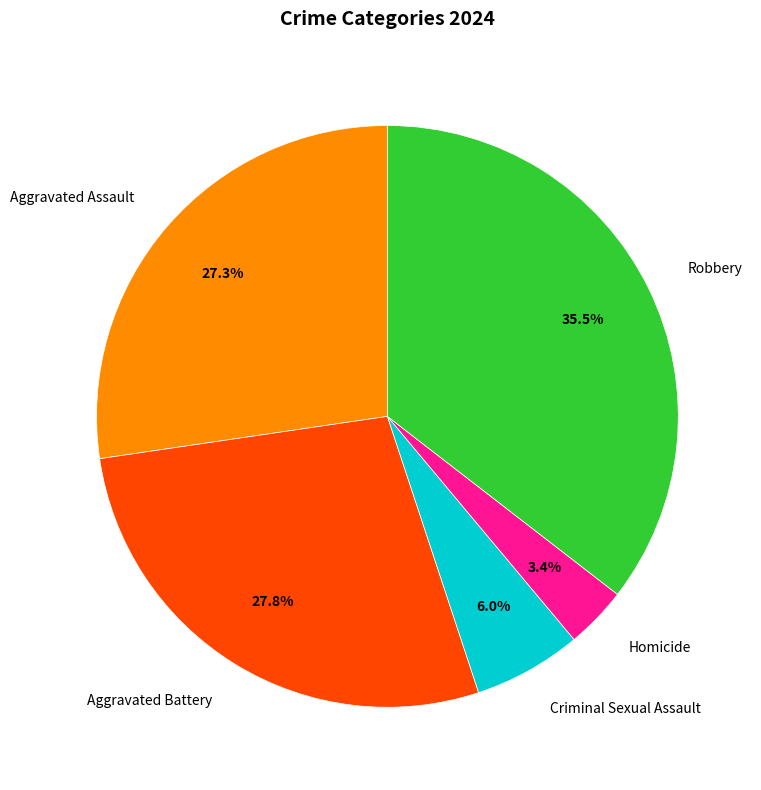

How much of the chart is everything except Homicide?

96.6%